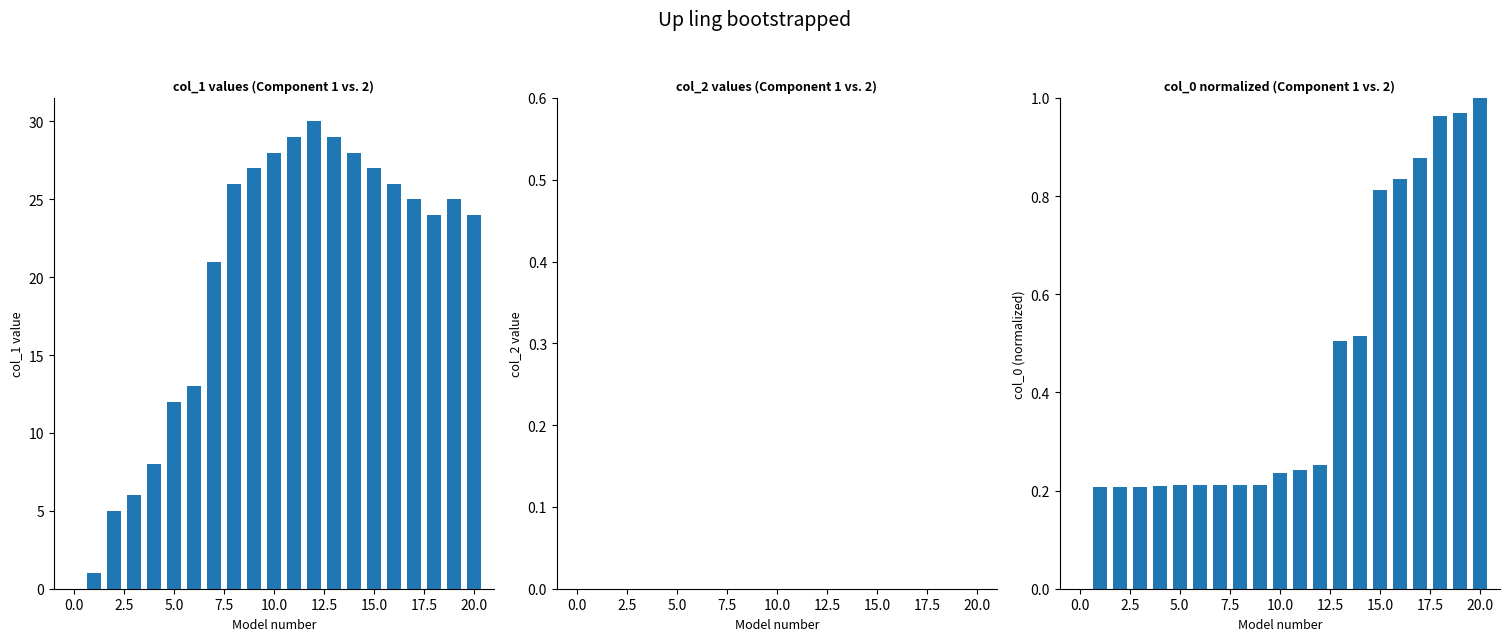

What are all the series names shown in the legend?

col_1, col_2, col_0 (norm)